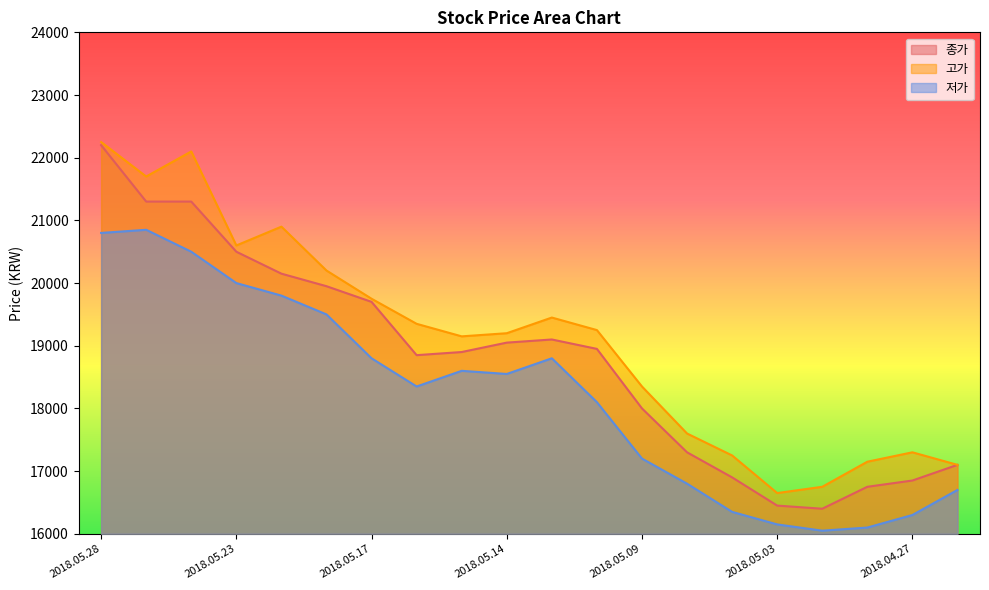

What is the difference between the second highest and minimum values in the 저가 series?

4750